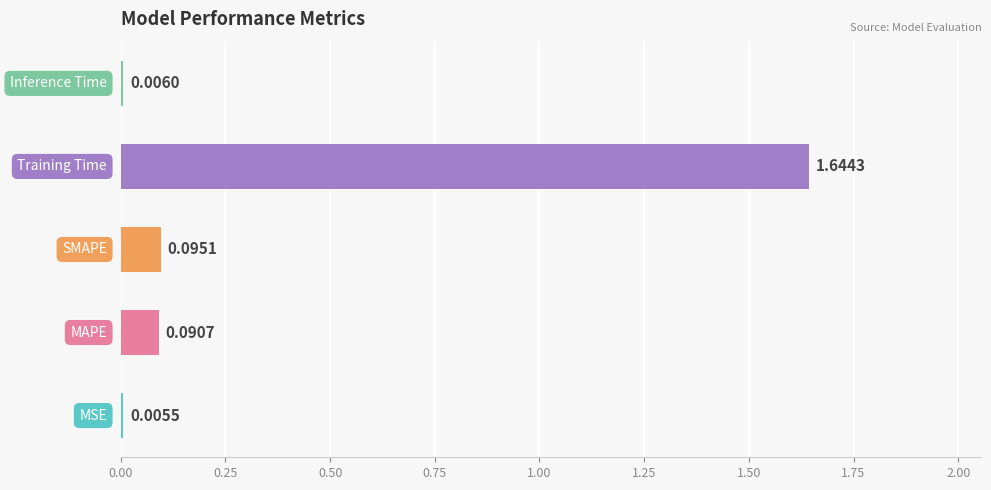

What is the sum of all values?

1.8